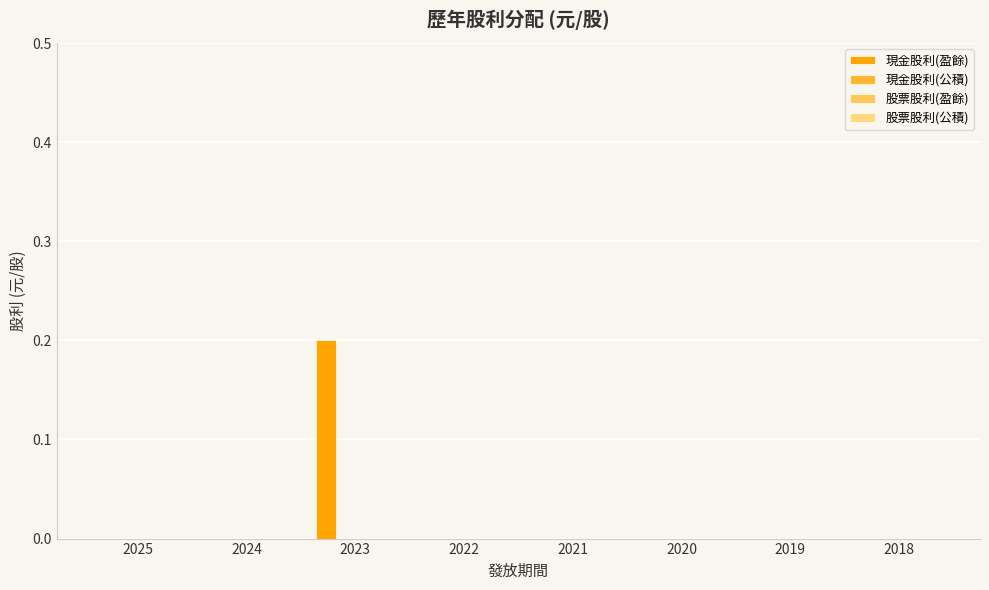

What is the maximum value shown in the chart?

0.2